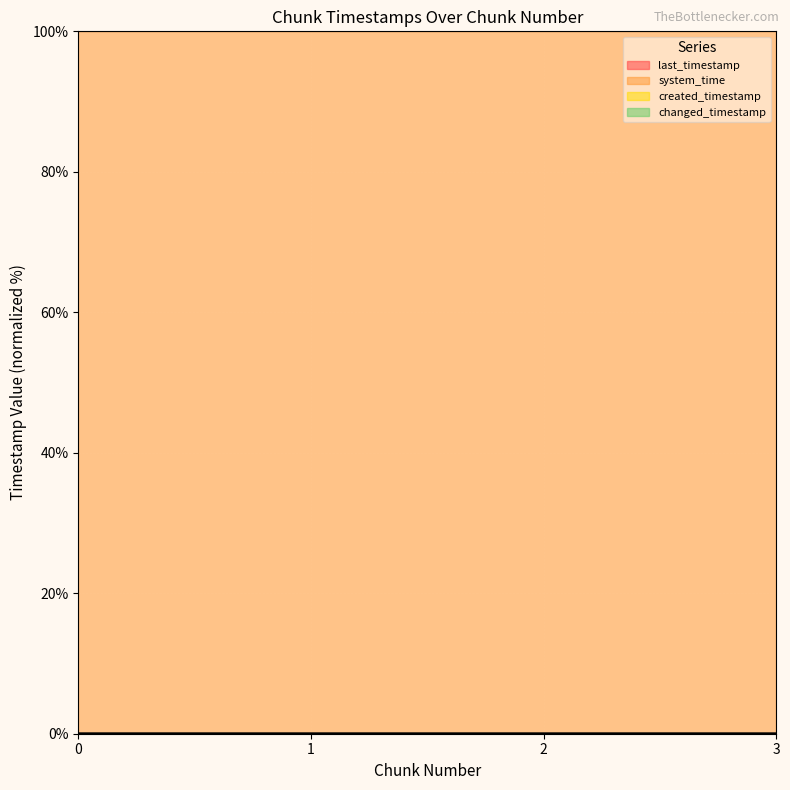

At which label does last_timestamp reach its peak?

3